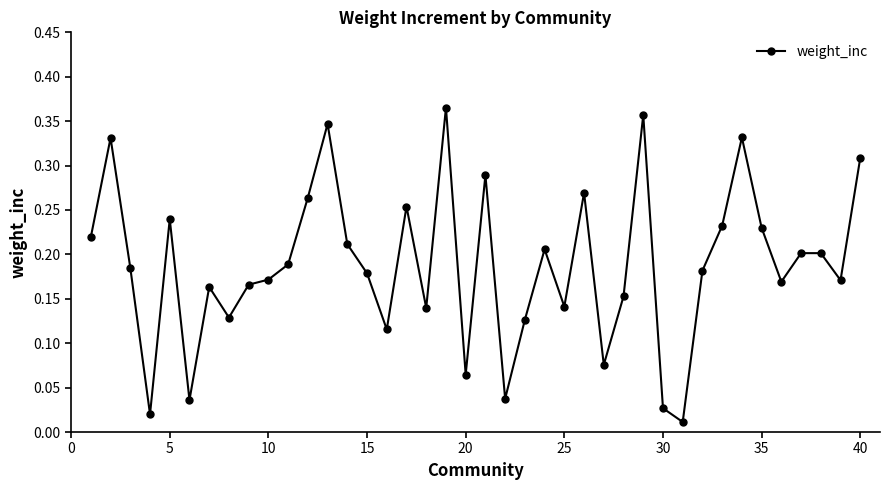

Does the chart display data point markers on the line(s)?

Yes